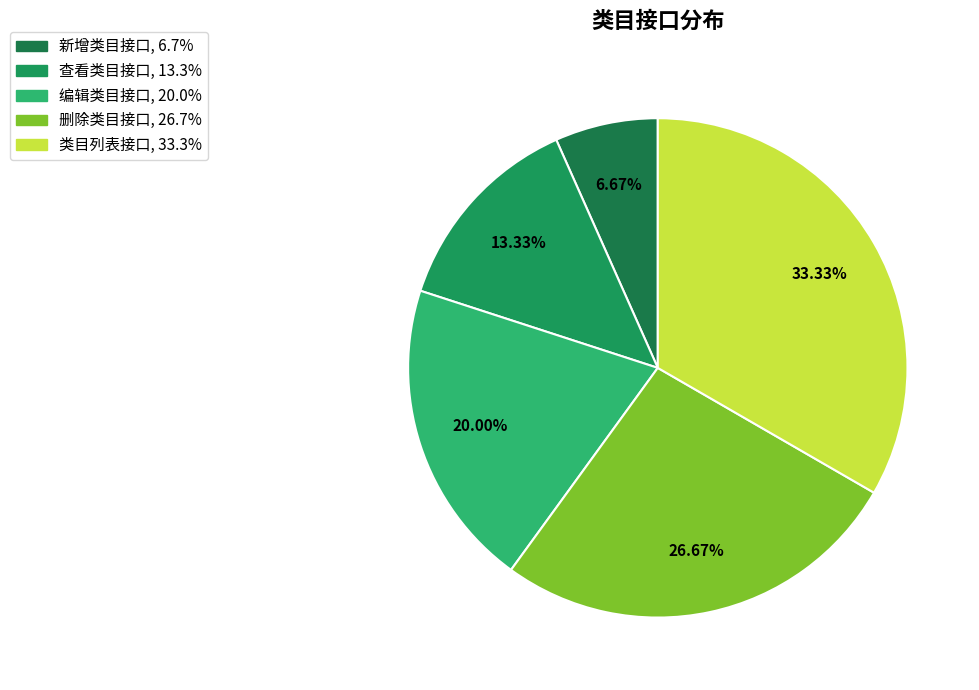

What is the largest slice in the pie chart?

类目列表接口